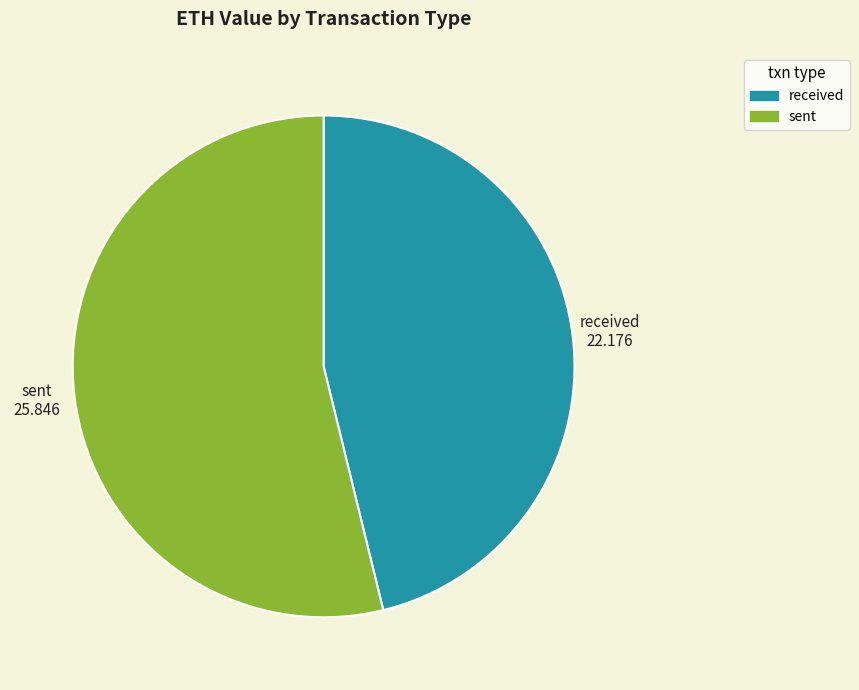

How many segments does this pie chart have?

2